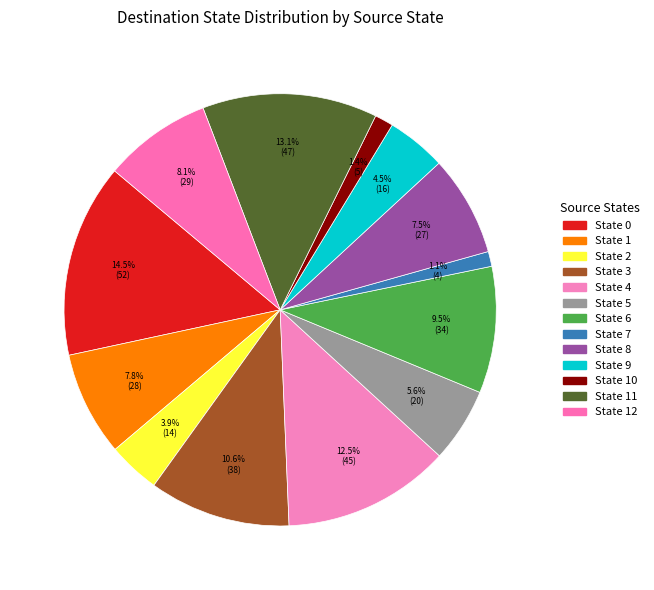

Count the number of slices in the pie.

13